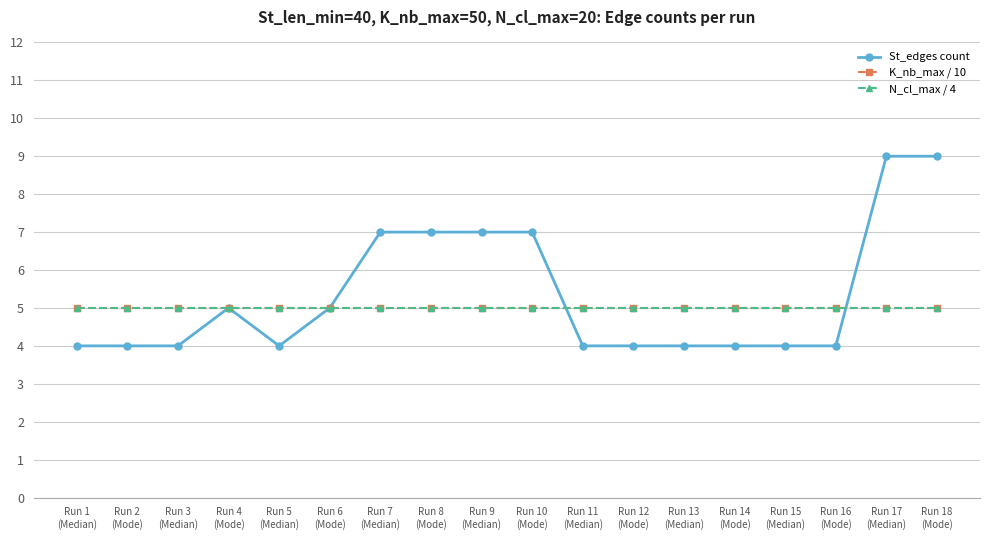

Reading right to left, list all the values displayed in this chart.

St_edges count: Run 18
(Mode)=9	Run 17
(Median)=9	Run 16
(Mode)=4	Run 15
(Median)=4	Run 14
(Mode)=4	Run 13
(Median)=4	Run 12
(Mode)=4	Run 11
(Median)=4	Run 10
(Mode)=7	Run 9
(Median)=7	Run 8
(Mode)=7	Run 7
(Median)=7	Run 6
(Mode)=5	Run 5
(Median)=4	Run 4
(Mode)=5	Run 3
(Median)=4	Run 2
(Mode)=4	Run 1
(Median)=4
K_nb_max / 10: Run 18
(Mode)=5	Run 17
(Median)=5	Run 16
(Mode)=5	Run 15
(Median)=5	Run 14
(Mode)=5	Run 13
(Median)=5	Run 12
(Mode)=5	Run 11
(Median)=5	Run 10
(Mode)=5	Run 9
(Median)=5	Run 8
(Mode)=5	Run 7
(Median)=5	Run 6
(Mode)=5	Run 5
(Median)=5	Run 4
(Mode)=5	Run 3
(Median)=5	Run 2
(Mode)=5	Run 1
(Median)=5
N_cl_max / 4: Run 18
(Mode)=5	Run 17
(Median)=5	Run 16
(Mode)=5	Run 15
(Median)=5	Run 14
(Mode)=5	Run 13
(Median)=5	Run 12
(Mode)=5	Run 11
(Median)=5	Run 10
(Mode)=5	Run 9
(Median)=5	Run 8
(Mode)=5	Run 7
(Median)=5	Run 6
(Mode)=5	Run 5
(Median)=5	Run 4
(Mode)=5	Run 3
(Median)=5	Run 2
(Mode)=5	Run 1
(Median)=5